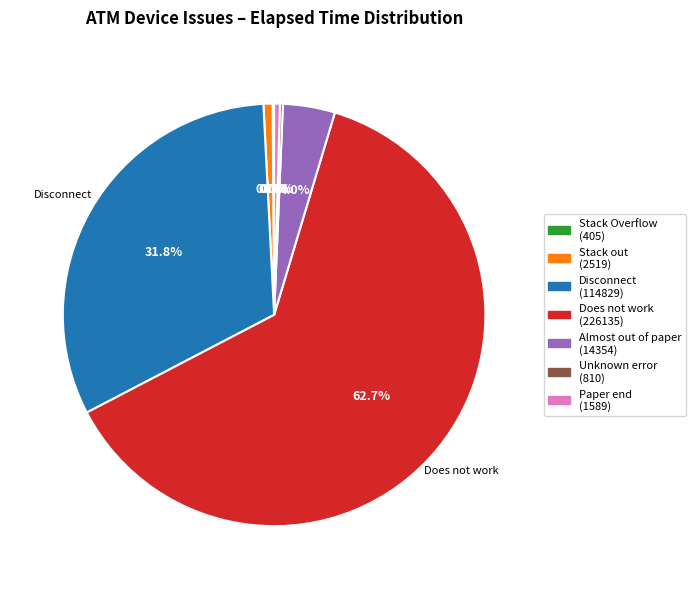

To the nearest percent, what is the average slice percentage?

14%